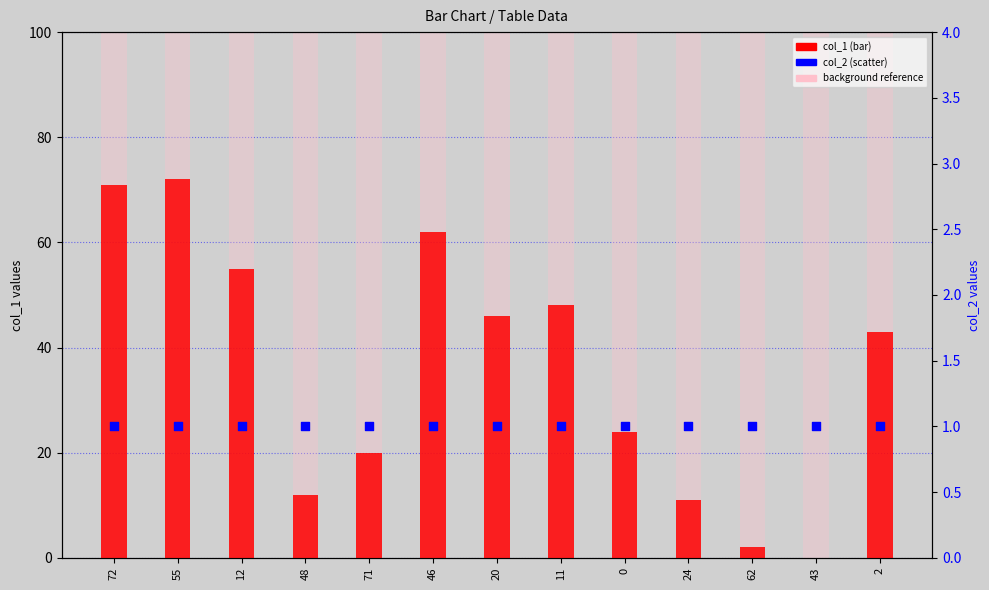

Which series contains the lowest Y value?

col_1